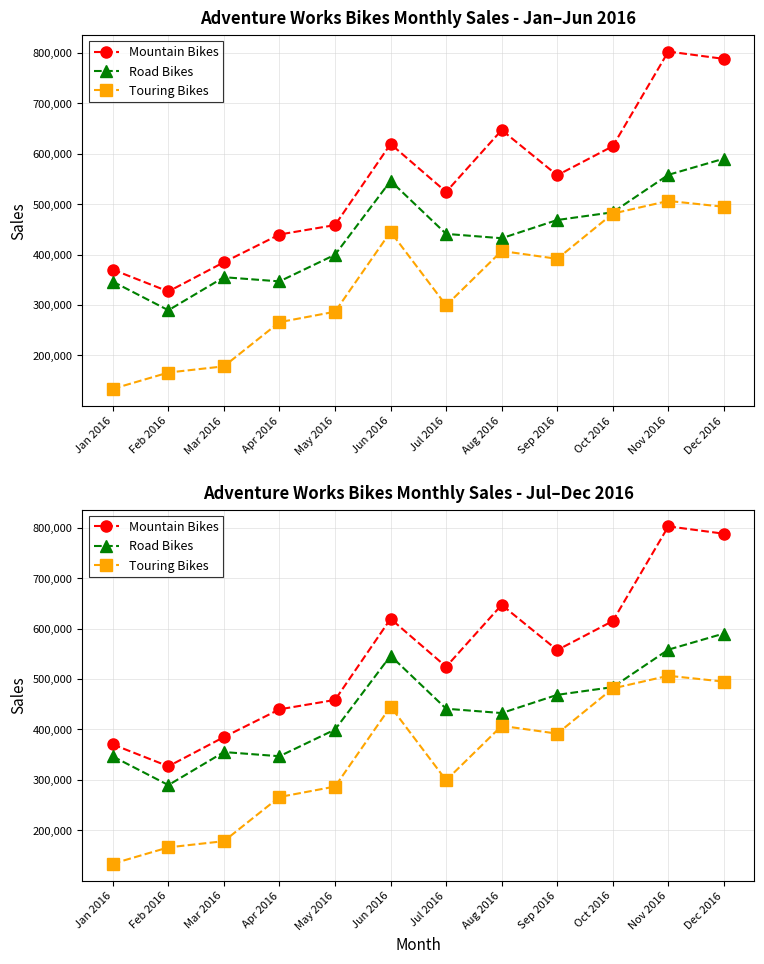

True or false: Road Bikes and Touring Bikes intersect in this chart.

False